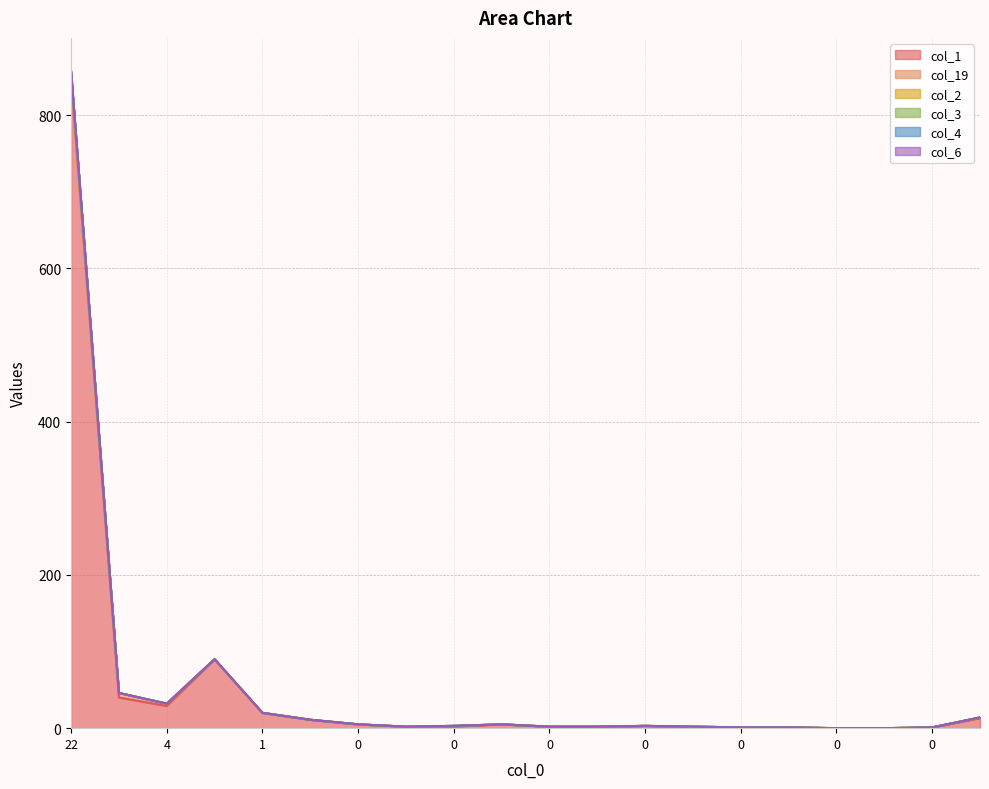

What is the spread (max minus min) of values at 22?

10